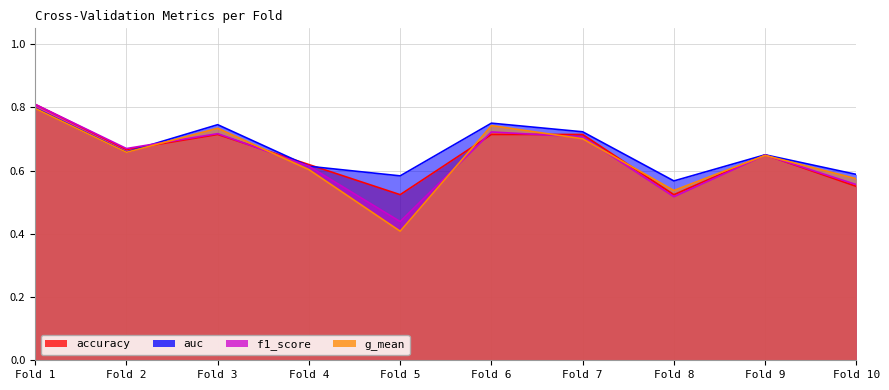

Is it true that f1_score equals 0.7 at Fold 3?

True